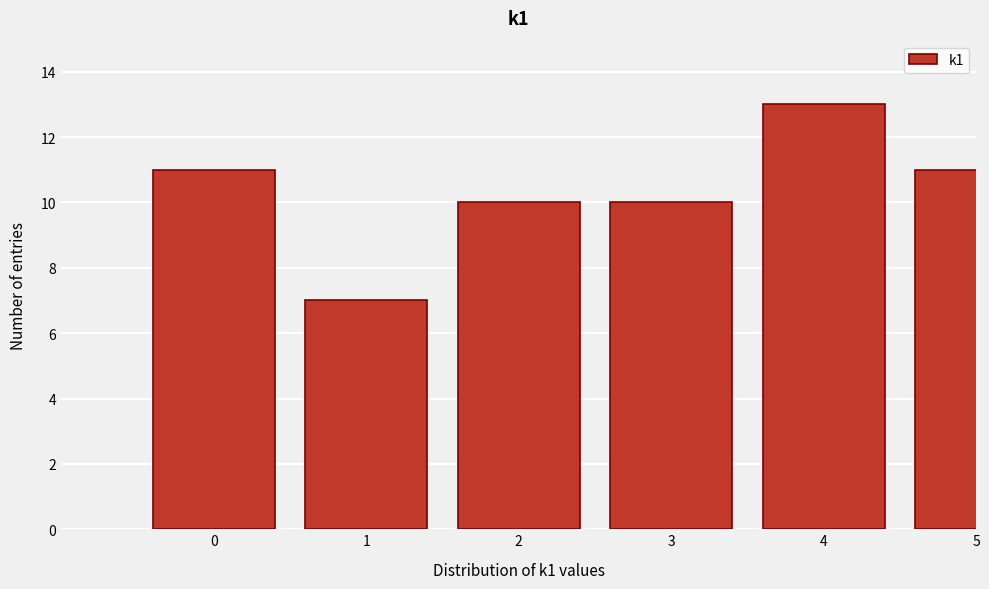

Reading left to right, list all the values displayed in this chart.

11	7	10	10	13	11